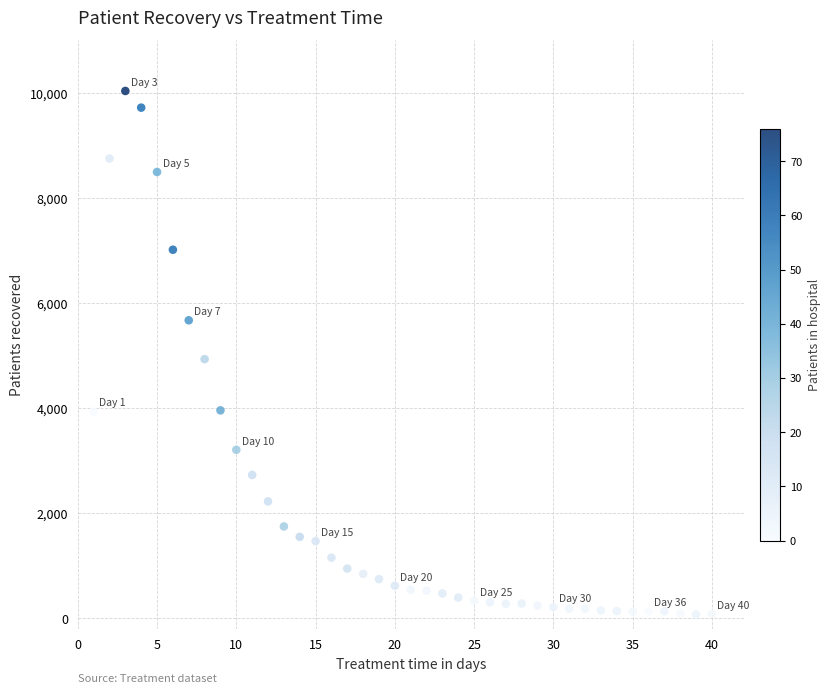

What is the range of Y values (max minus min)?

9955